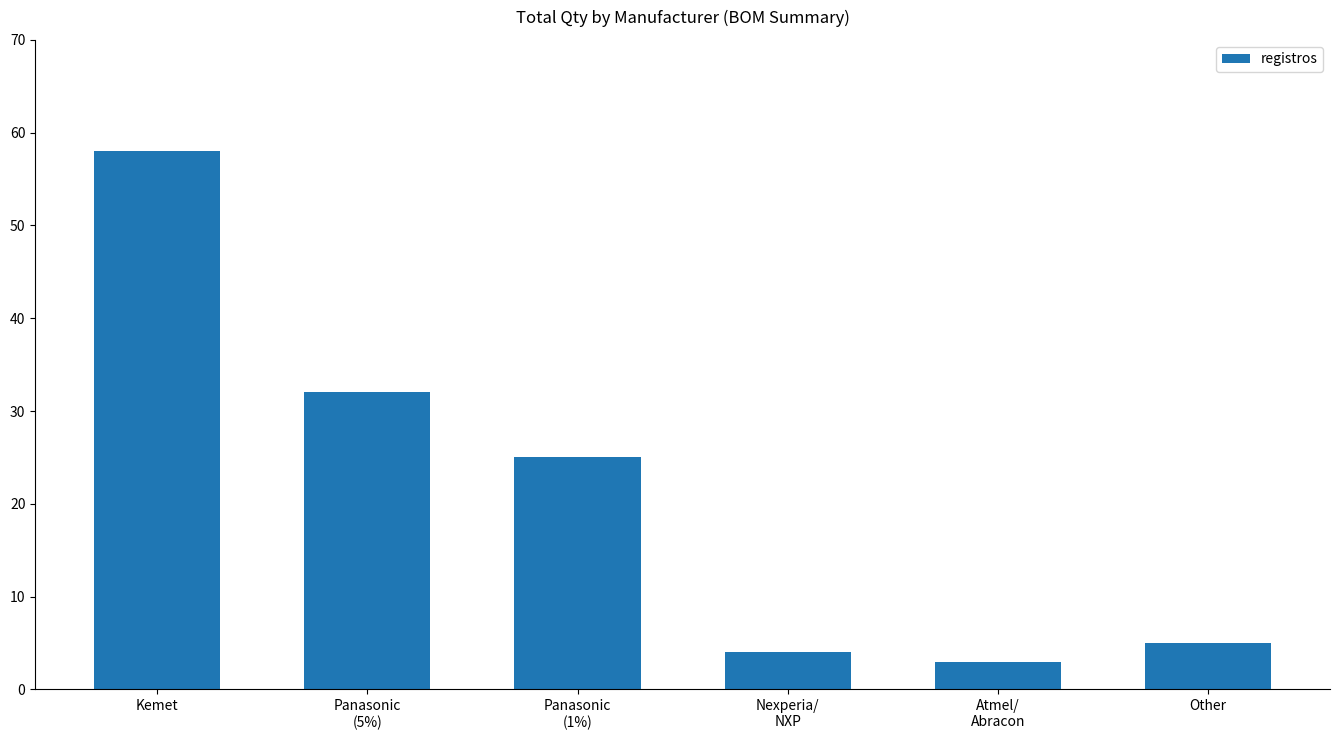

At which label is the value closest to 30?

Panasonic
(5%)